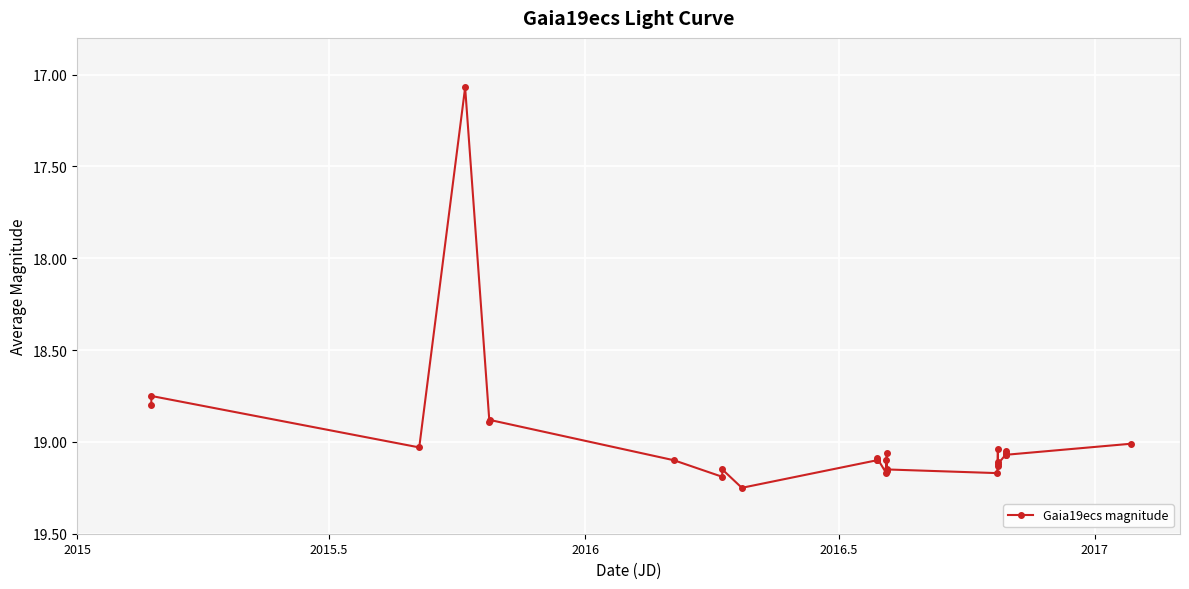

What is the difference between the second highest and minimum values?

2.1